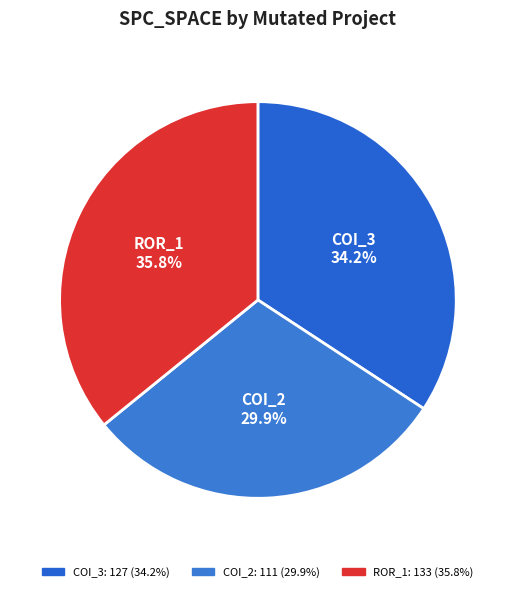

How many slices are in this pie chart?

3